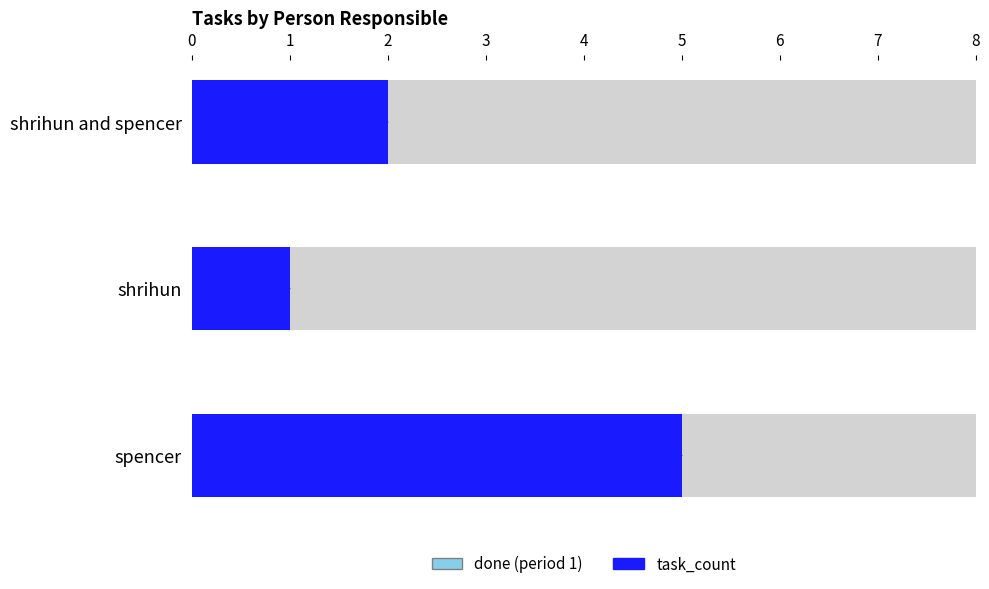

What is the greatest value displayed?

5